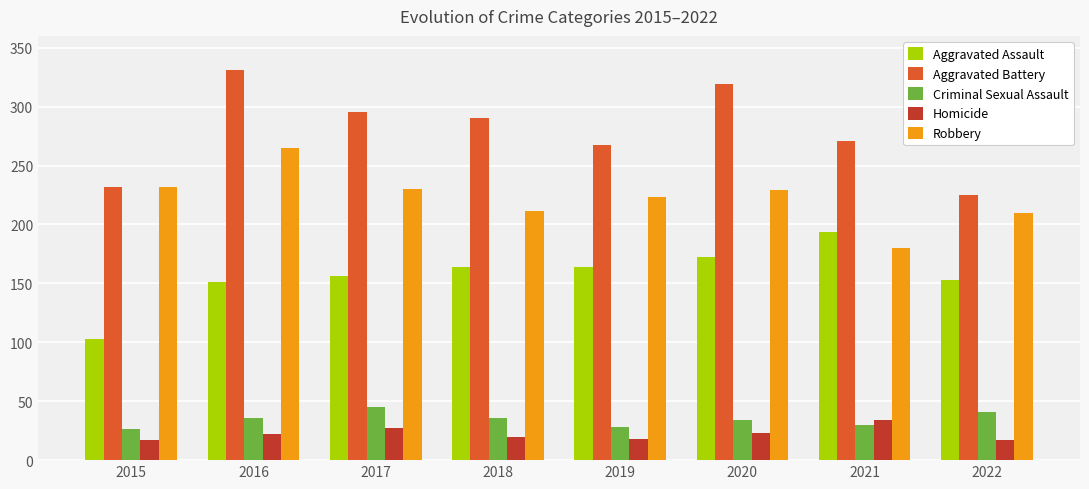

What is the difference between the highest and lowest values at 2022?

208